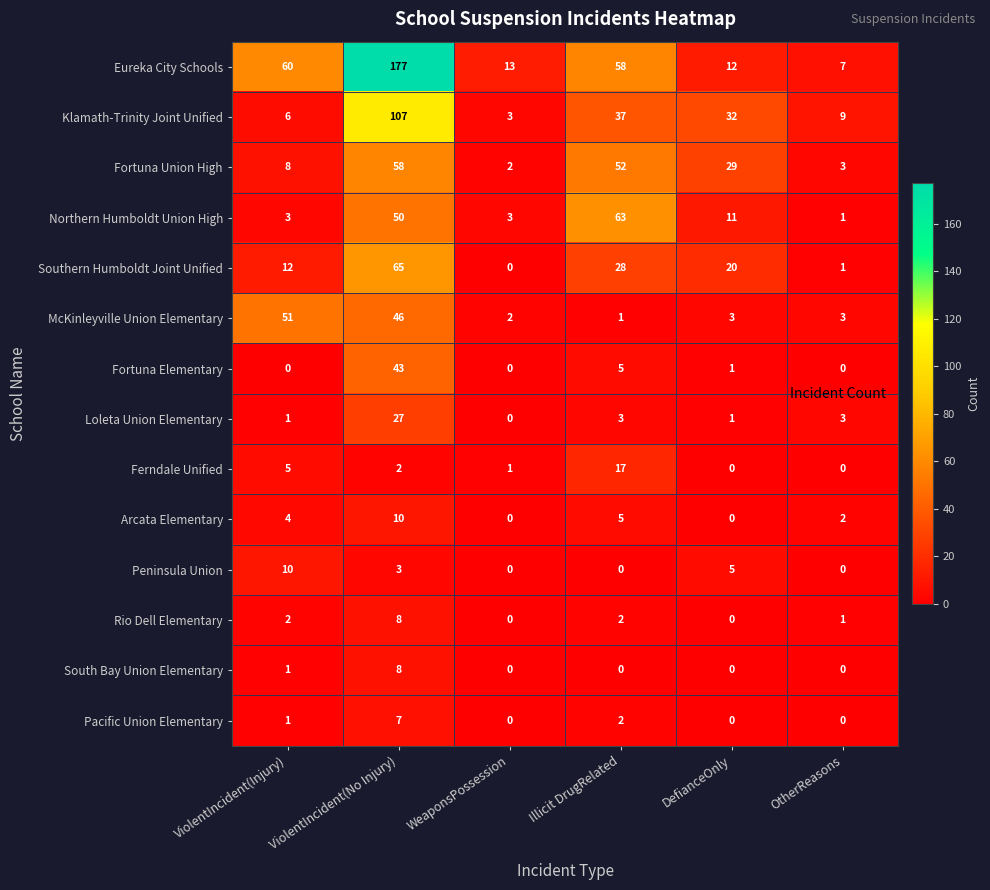

What is the total value across all series at Illicit DrugRelated?

273